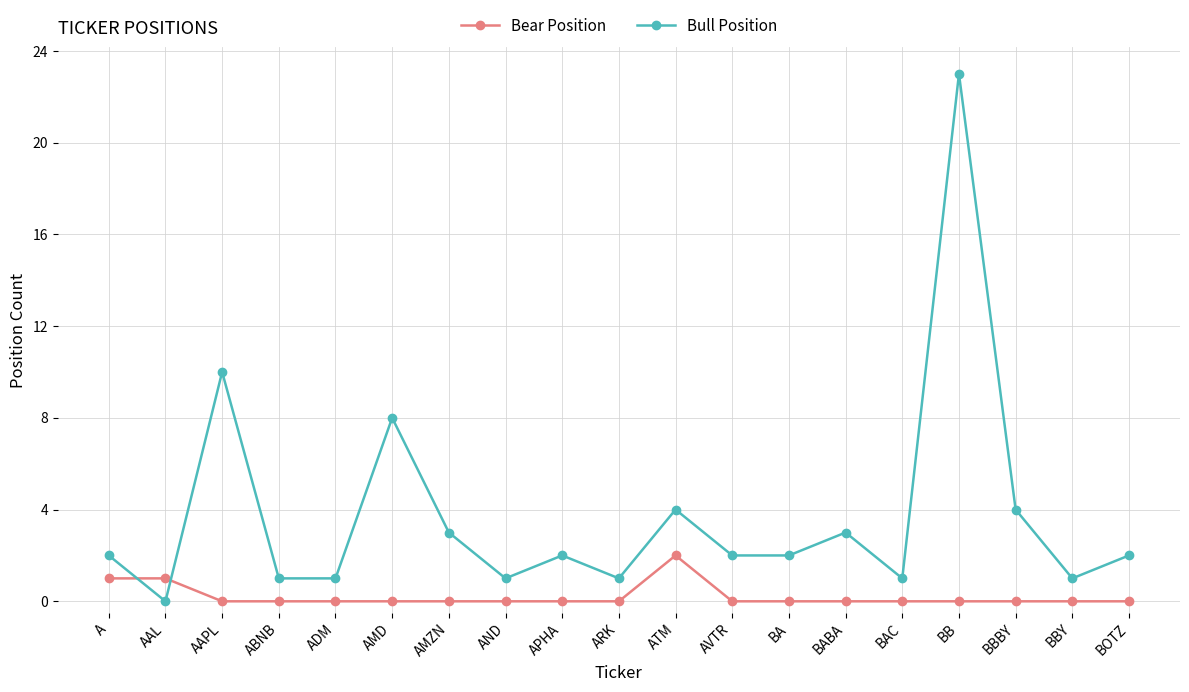

Is the value of Bear Position at AND greater than the value of Bull Position at APHA?

No